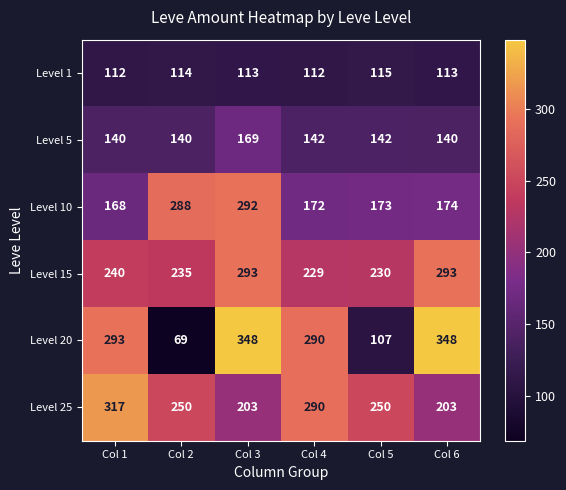

What is the total value across all series at Col 5?

1017